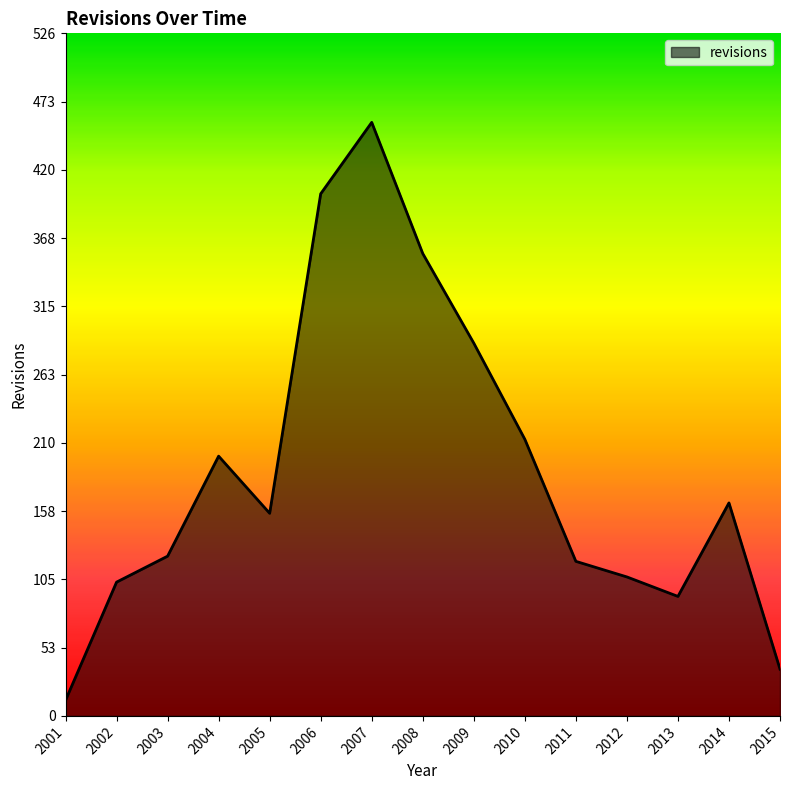

Where is the data nearest to the value 234?

2010